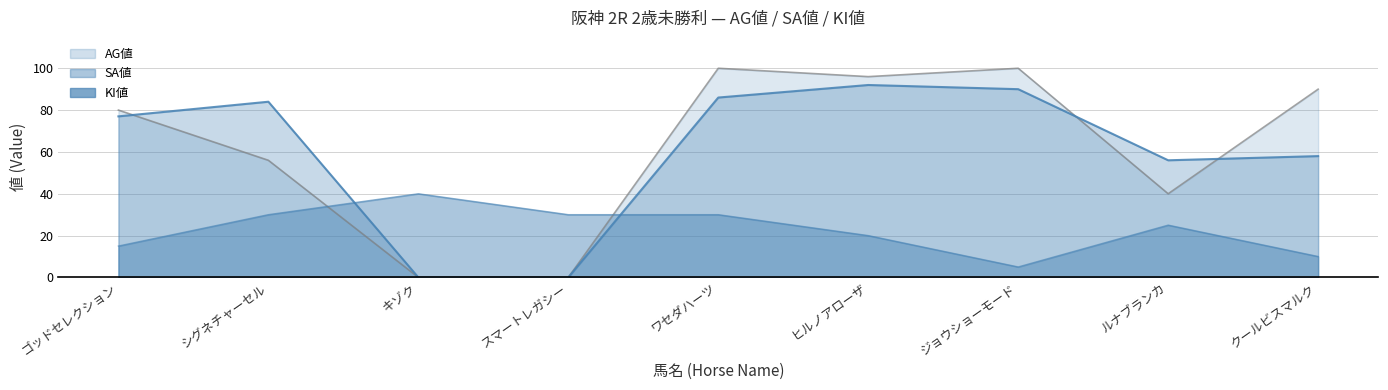

Count the number of categories in the chart.

9